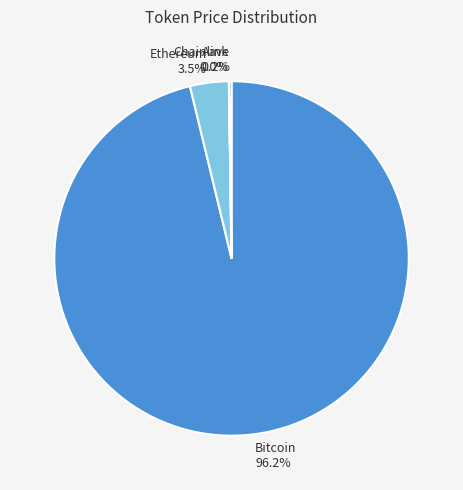

Does Bitcoin 96.2% account for over 50% of the chart?

Yes